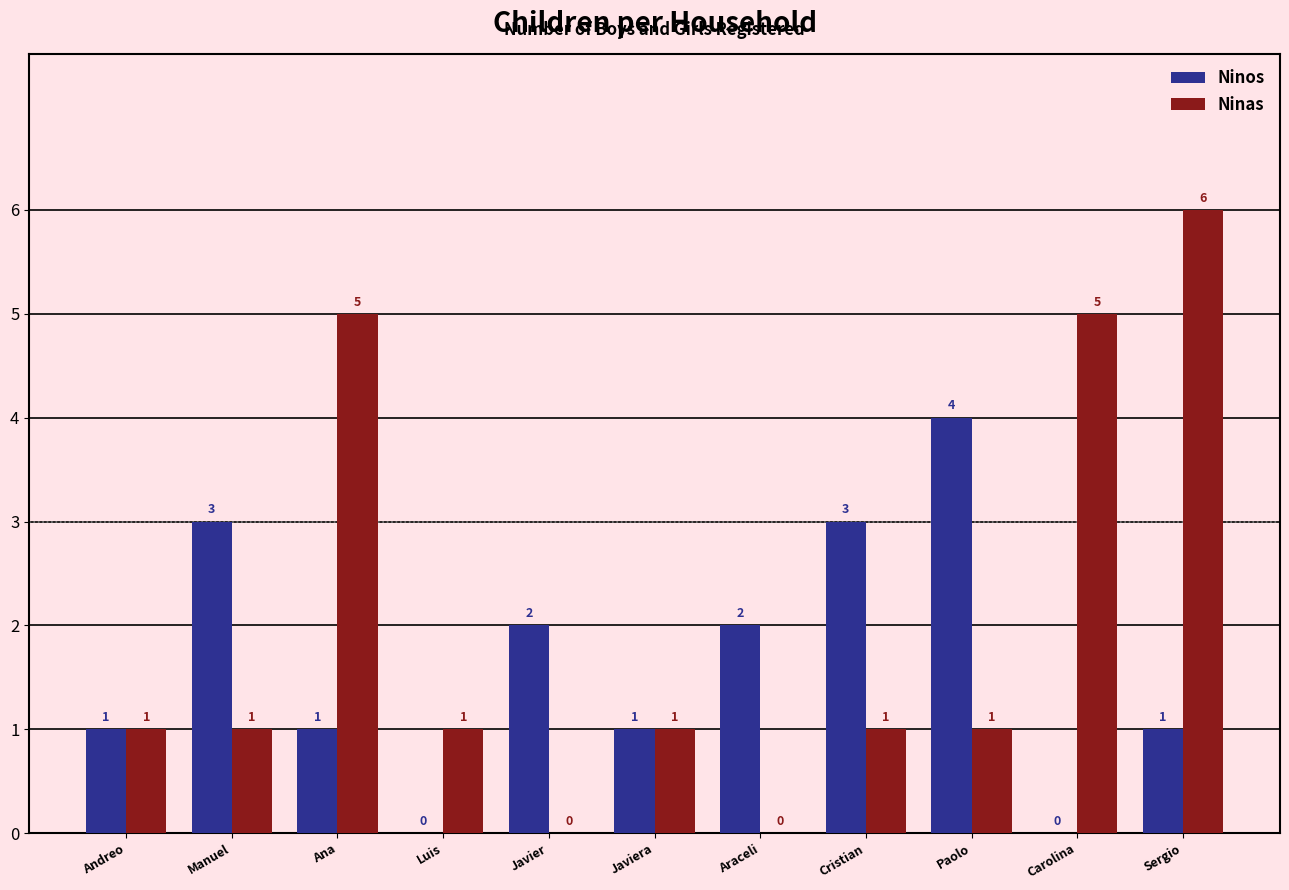

The Ninas series shows 7 at Ana. True or false?

False